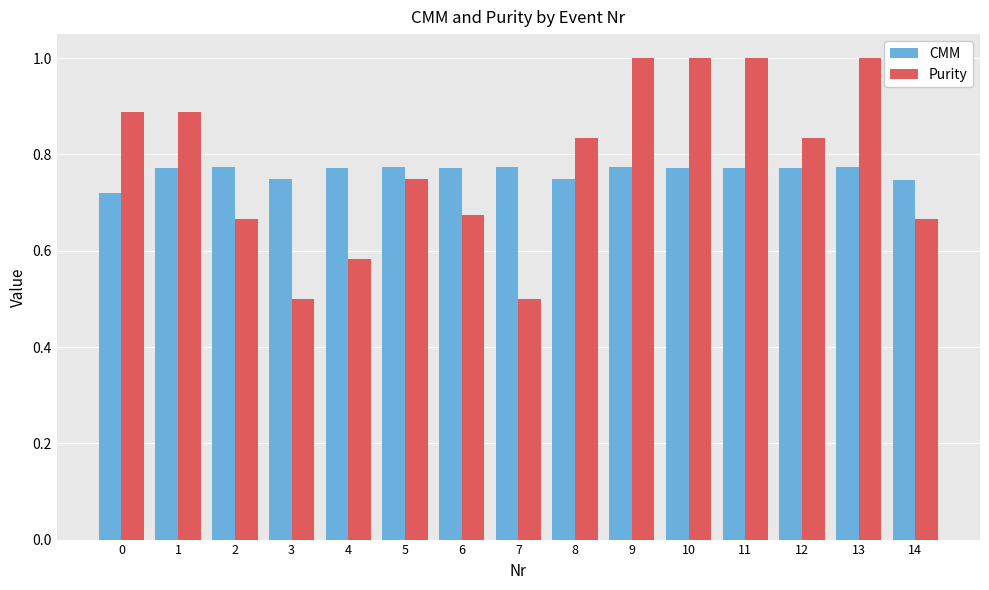

Which series has the largest total across all categories?

Purity